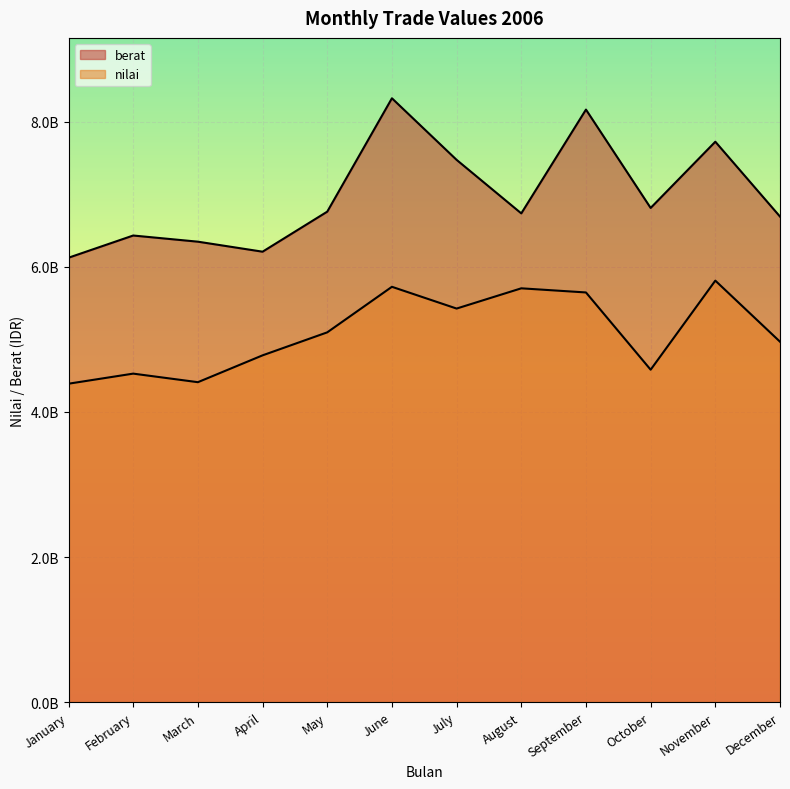

What is the total value across all series at July?

12900000000